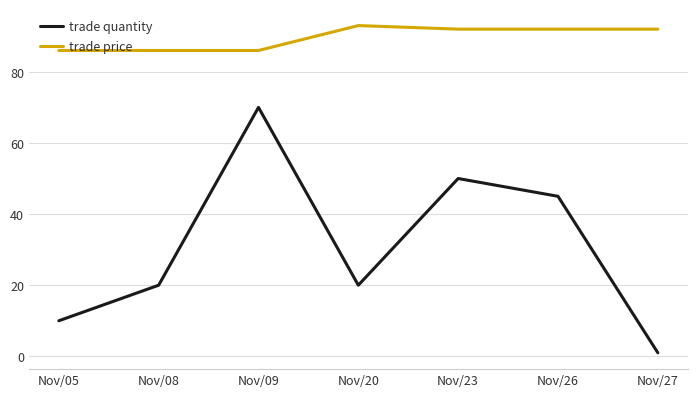

At which label is trade quantity closest to 35?

Nov/26